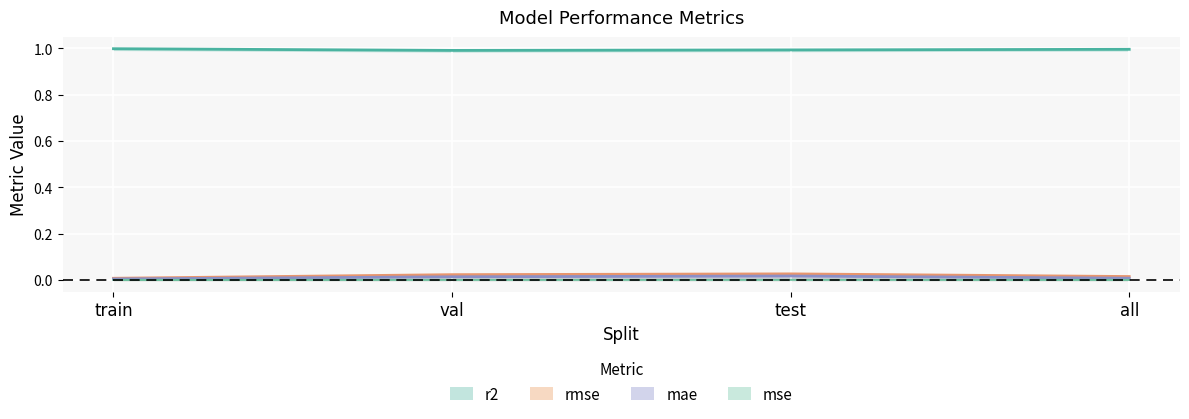

True or false: rmse has a value of 0.0 at train.

True